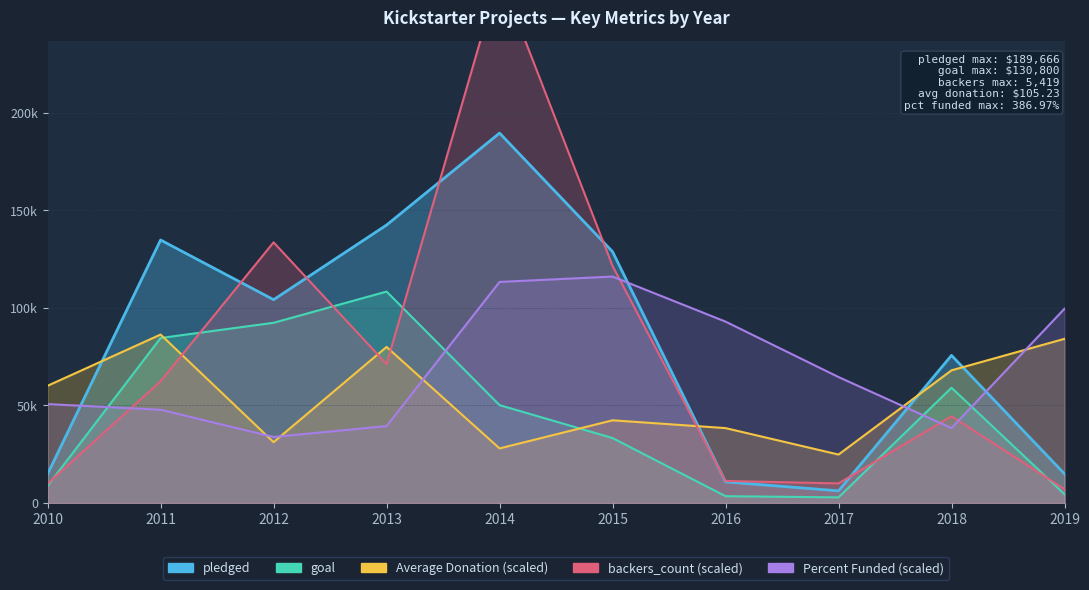

Reading right to left, list all the values displayed in this chart.

pledged: 14942.0	75690.0	6243.0	10850.0	128862.0	189666.0	142523.0	104257.0	134845.0	14878.0
backers_count: 7100.0	44500.0	10050.0	11300.0	121550.0	270950.0	71250.0	133650.0	62450.0	9900.0
goal: 4500.0	59100.0	2900.0	3500.0	33300.0	50200.0	108400.0	92400.0	84600.0	8800.0
Average Donation: 84184.0	68032.0	24848.0	38408.0	42408.0	28000.0	80016.0	31200.0	86368.0	60112.0
Percent Funded: 99612.0	38421.0	64584.0	93000.0	116091.0	113346.0	39444.0	33849.0	47817.0	50721.0